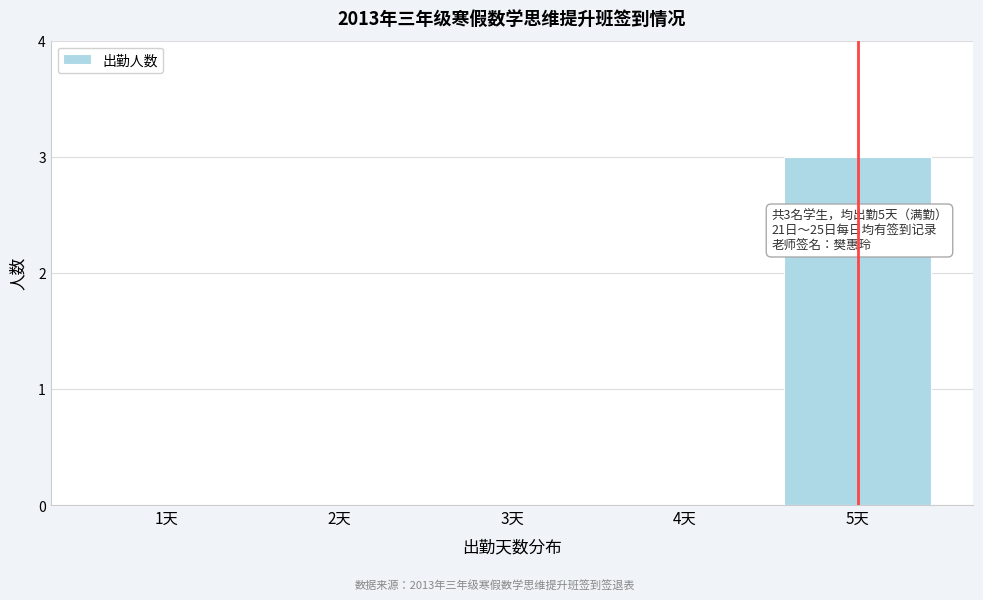

Reading left to right, list all the values displayed in this chart.

1天=0	2天=0	3天=0	4天=0	5天=3